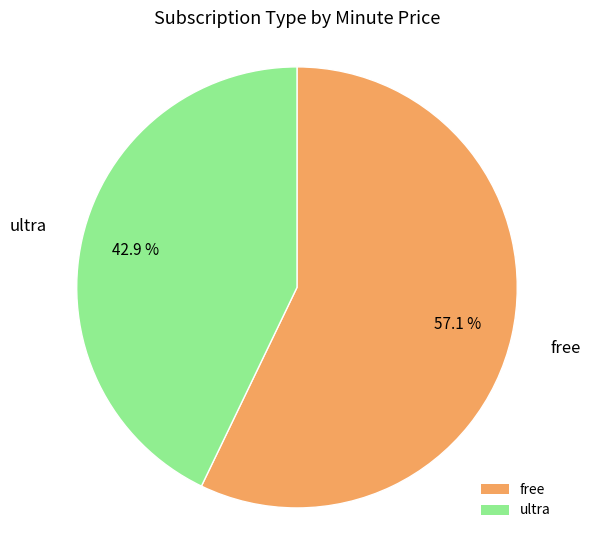

What percentage is NOT represented by free?

42.9%